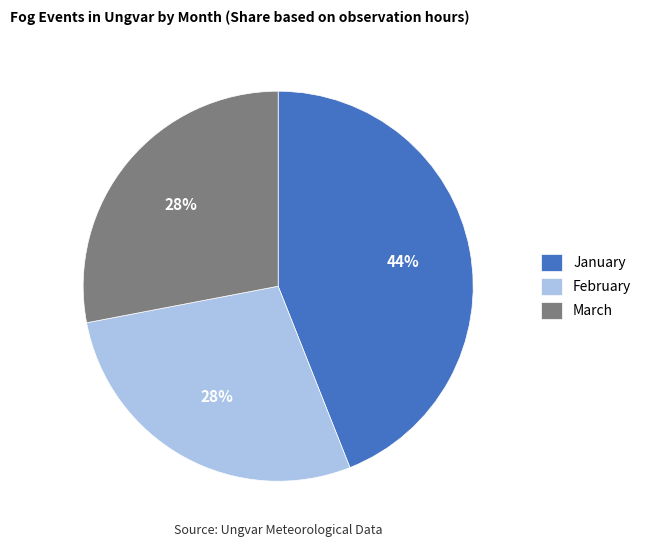

To the nearest percent, what percentage of the pie is January?

44%